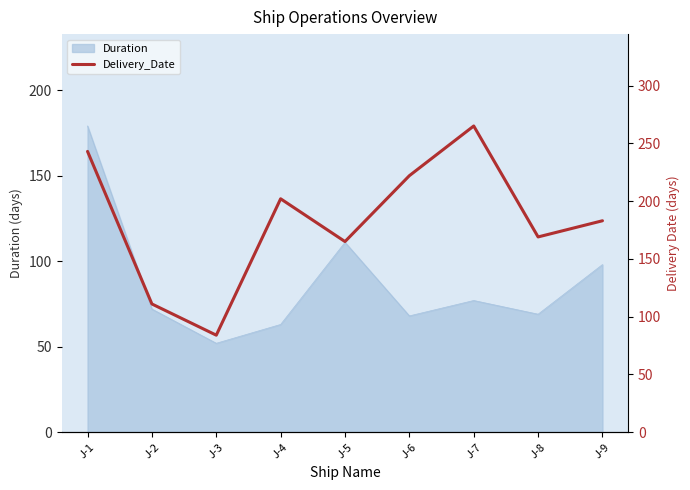

At which label is Duration closest to 115?

J-5